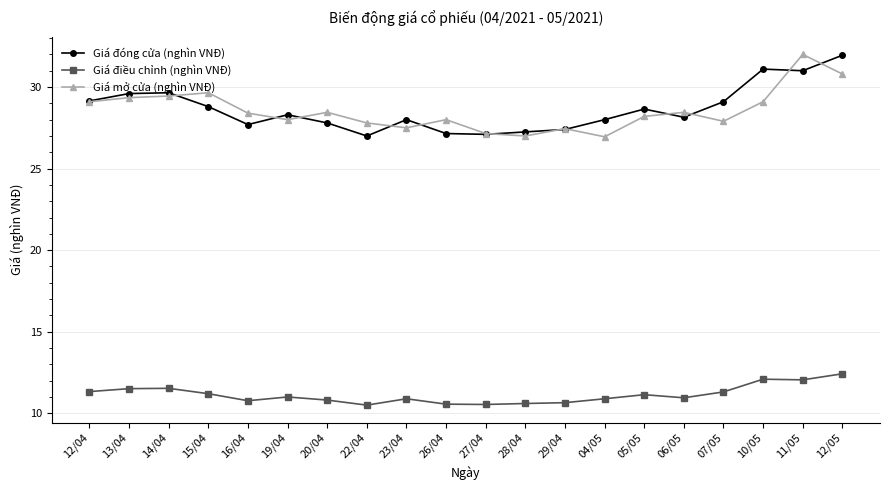

What is the minimum value shown in the chart?

10.5